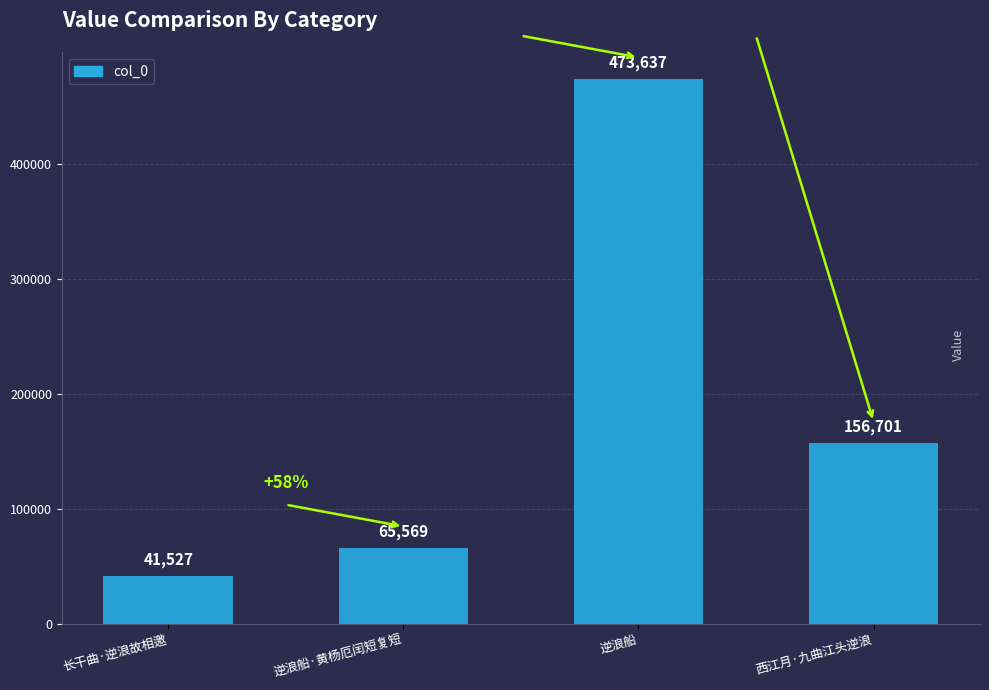

Are the bars horizontal?

No